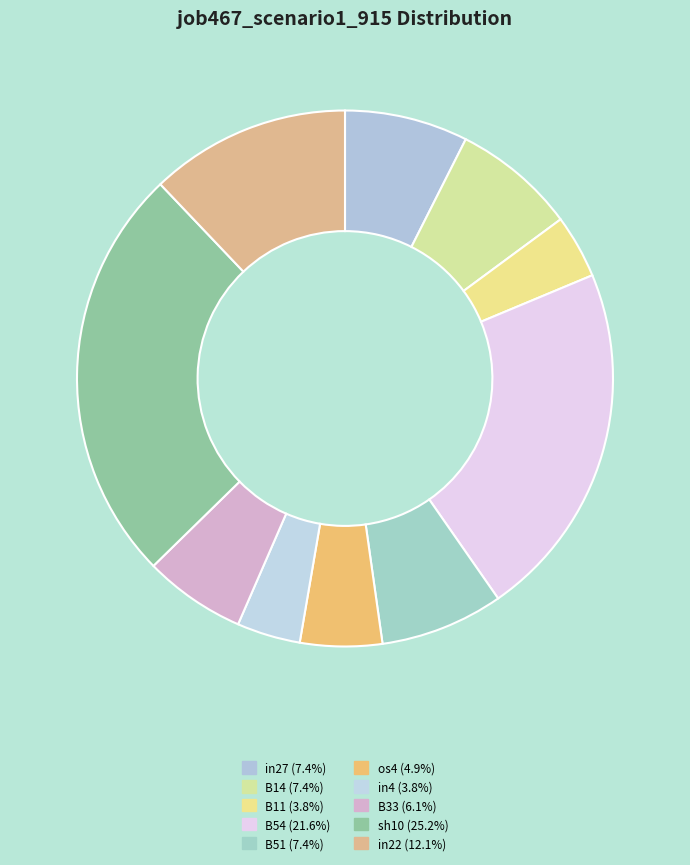

How many slices are in this pie chart?

10